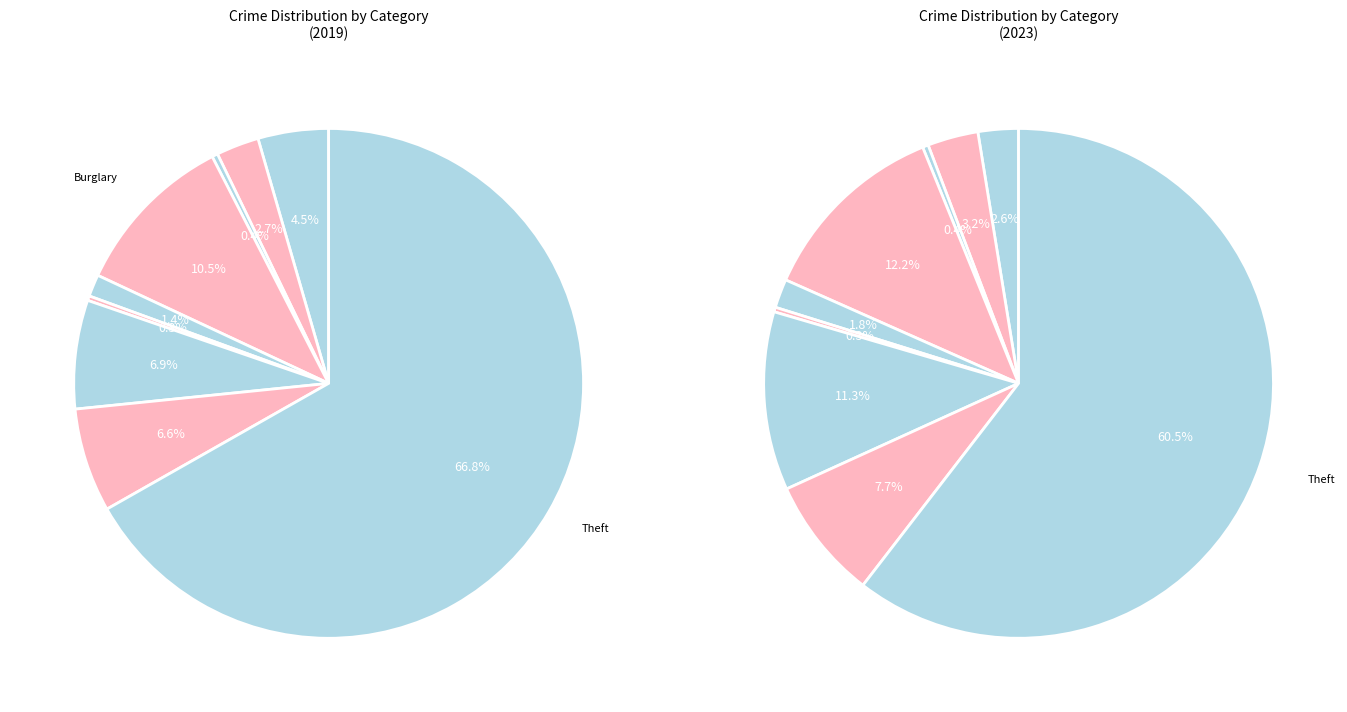

Count the number of slices in the pie.

9